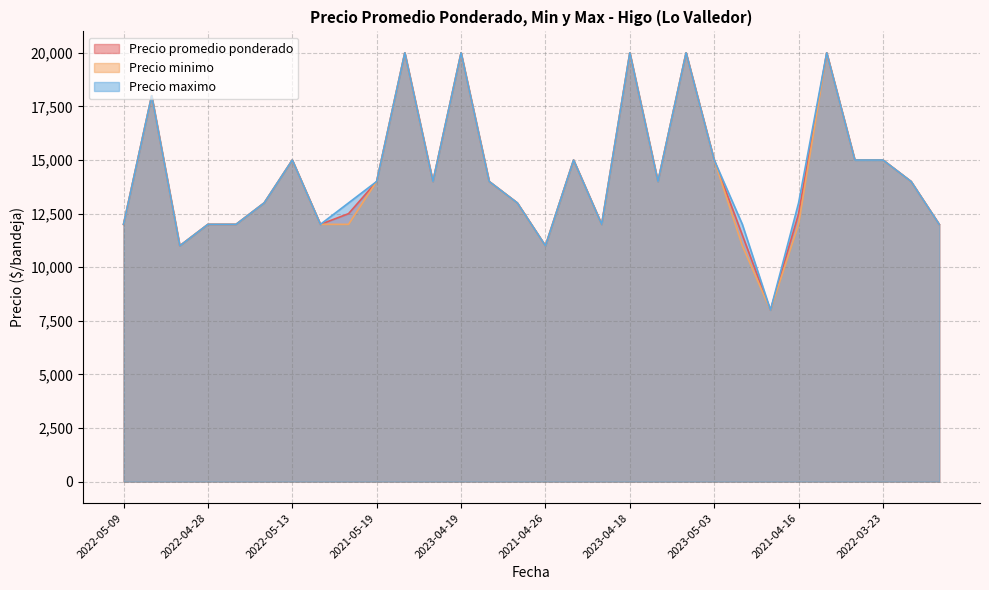

What is the maximum value shown in the chart?

20000